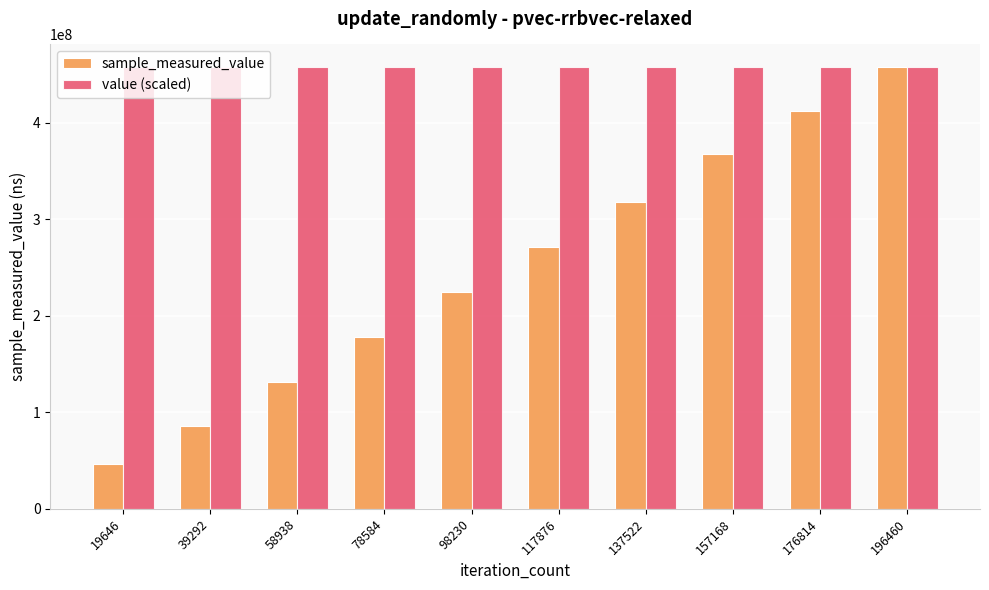

Which series has the widest spread of values?

sample_measured_value